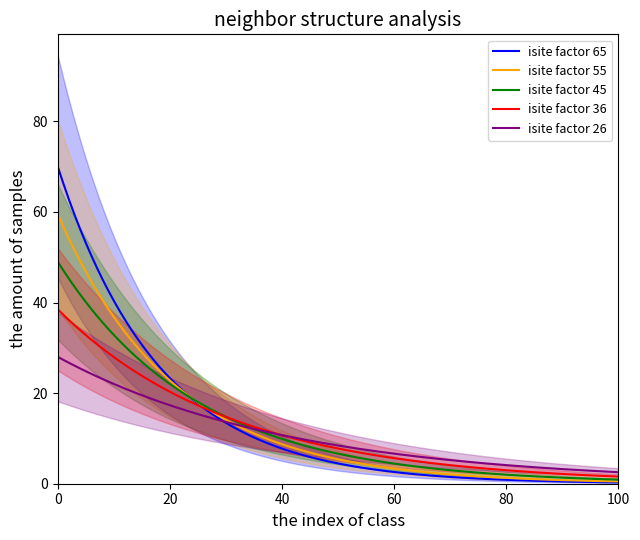

What is the highest value of the isite factor 55 series?

59.5